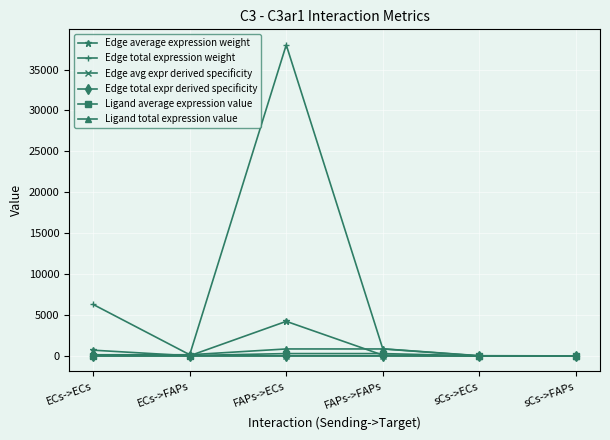

Does the chart have visible grid lines?

Yes